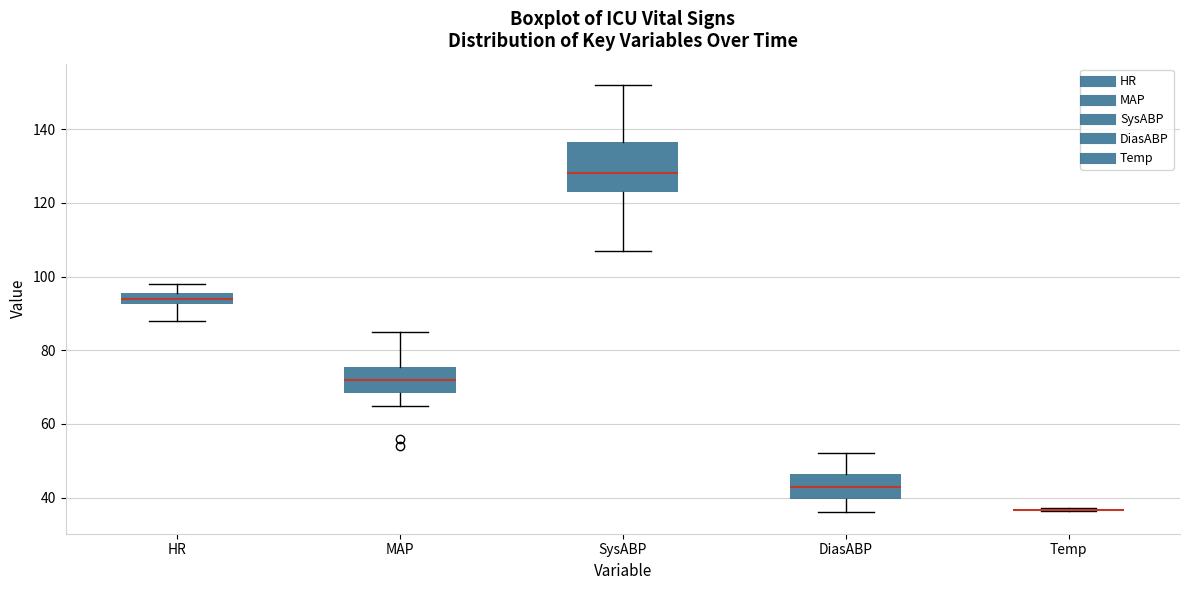

Comparing the boxes themselves (not the whiskers), which one is the tallest?

SysABP